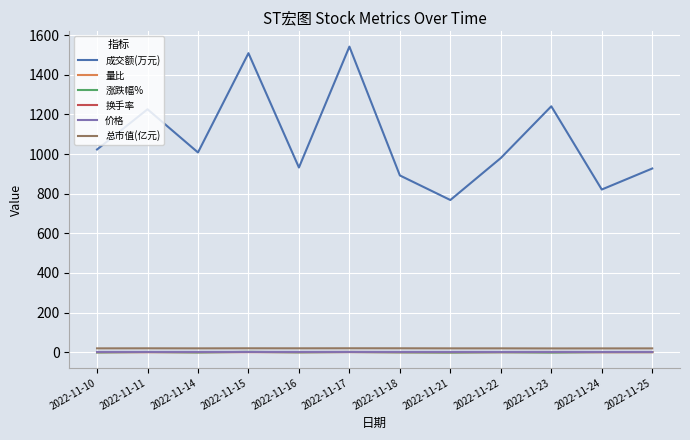

Which series has the largest range (max minus min)?

成交额(万元)